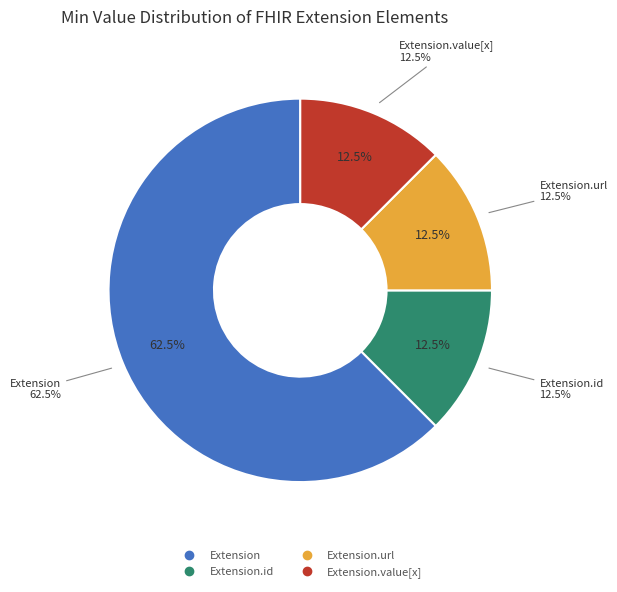

Does any single category account for the majority?

Yes